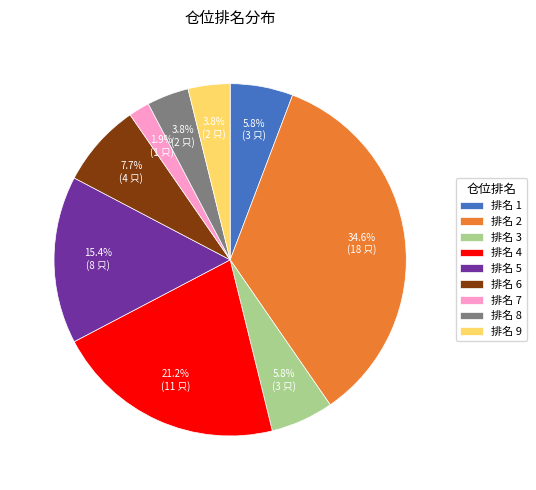

Count the number of slices in the pie.

9